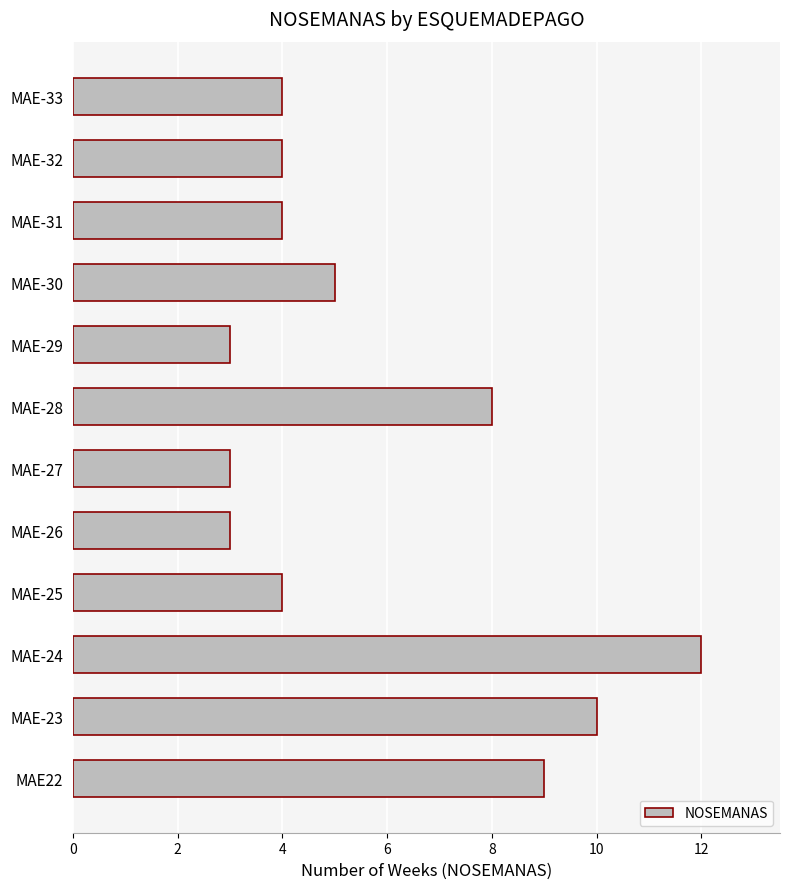

Does the chart contain any negative values?

No